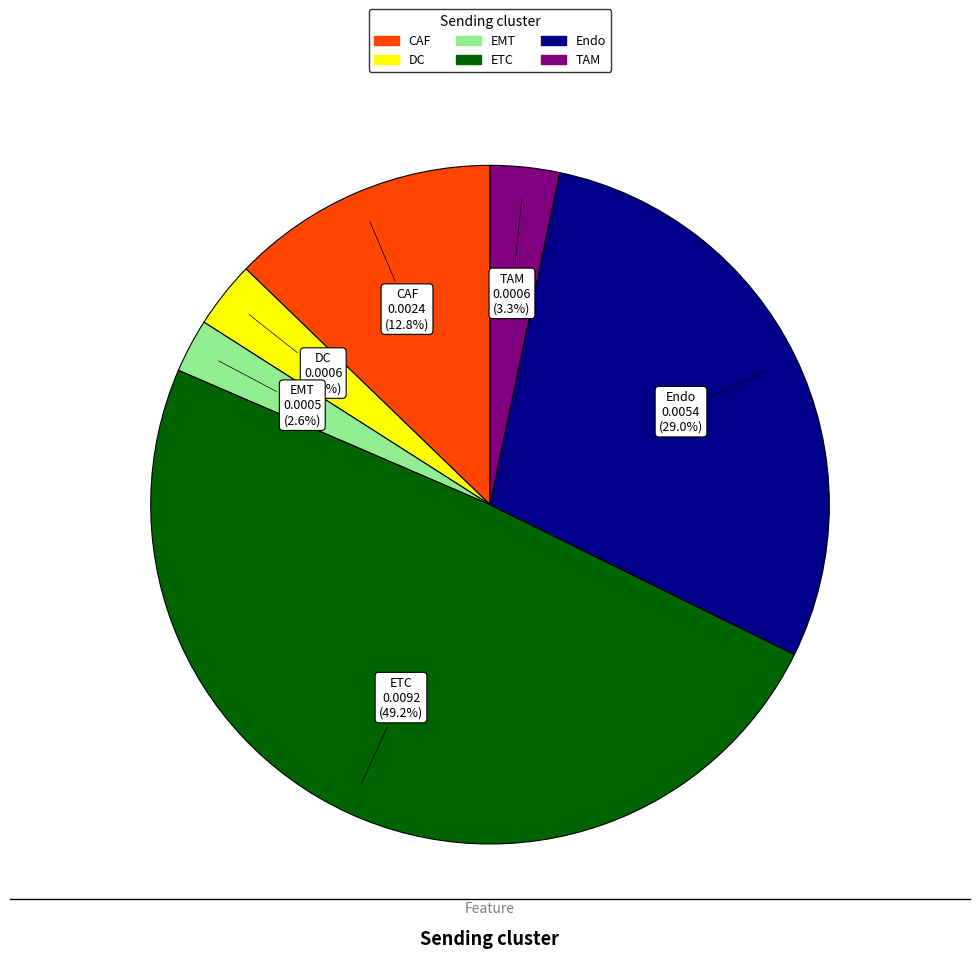

True or false: ETC accounts for 40% of the total.

False